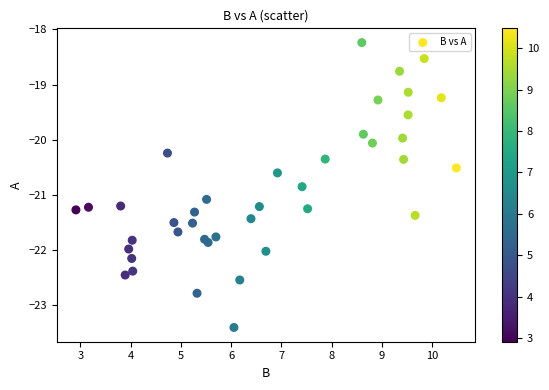

What is the range of Y values (max minus min)?

5.2